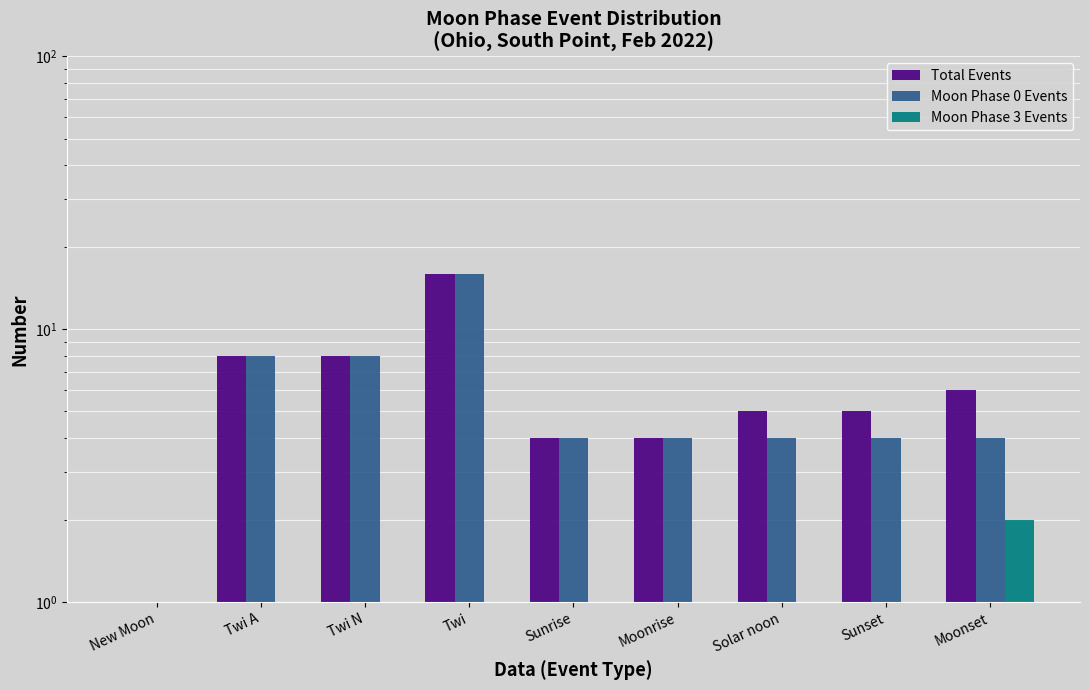

How many distinct data groups are displayed?

3